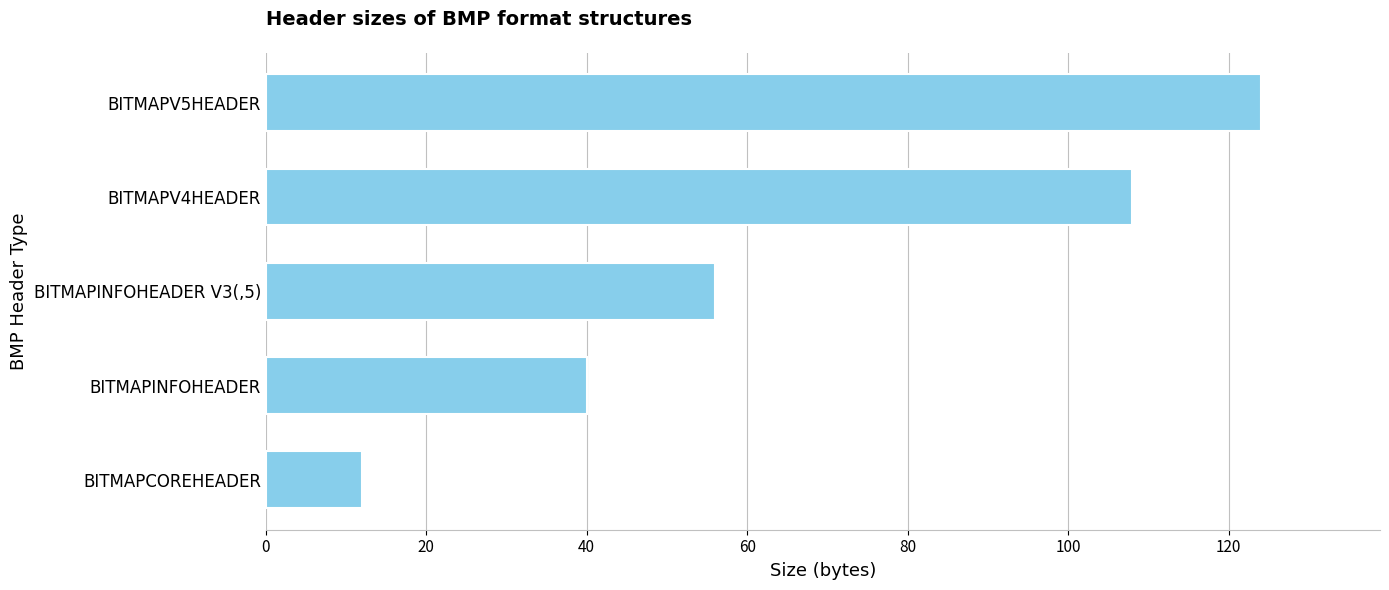

Reading top to bottom, transcribe all the data shown in this chart.

BITMAPV5HEADER=124	BITMAPV4HEADER=108	BITMAPINFOHEADER V3(,5)=56	BITMAPINFOHEADER=40	BITMAPCOREHEADER=12